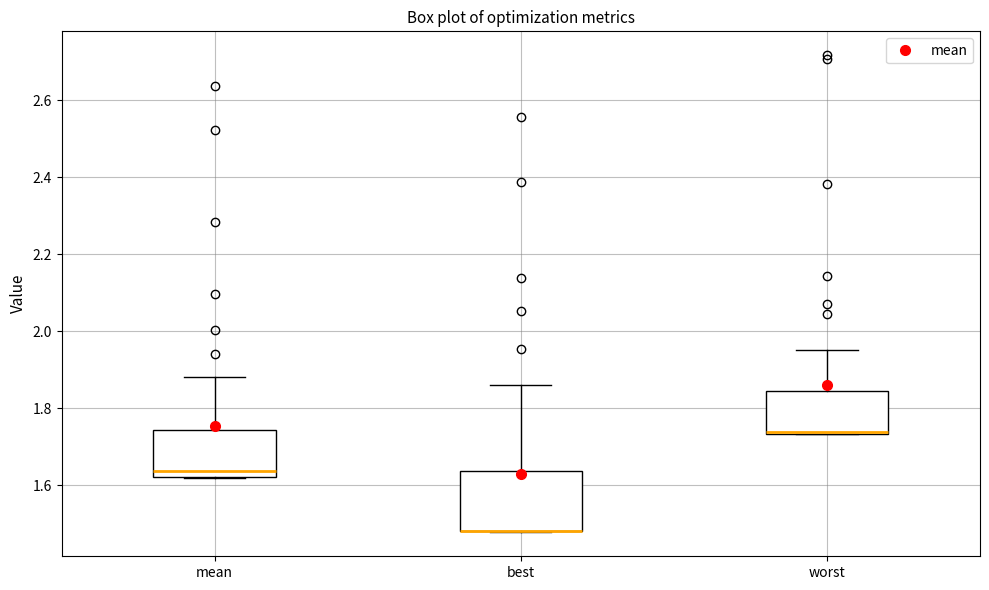

Reading left to right, read every box against the y-axis: the position of its median line, the range the box covers, and the ends of its whiskers. The values are not printed on the chart, so give them approximately, as read against the axis.

mean: median 1.64, box 1.62 to 1.74, whiskers 1.62 to 1.88
best: median 1.48 (drawn on the box's lower edge), box 1.48 to 1.64, whiskers 1.48 to 1.86
worst: median 1.74 (drawn on the box's lower edge), box 1.74 to 1.84, whiskers 1.74 to 1.96